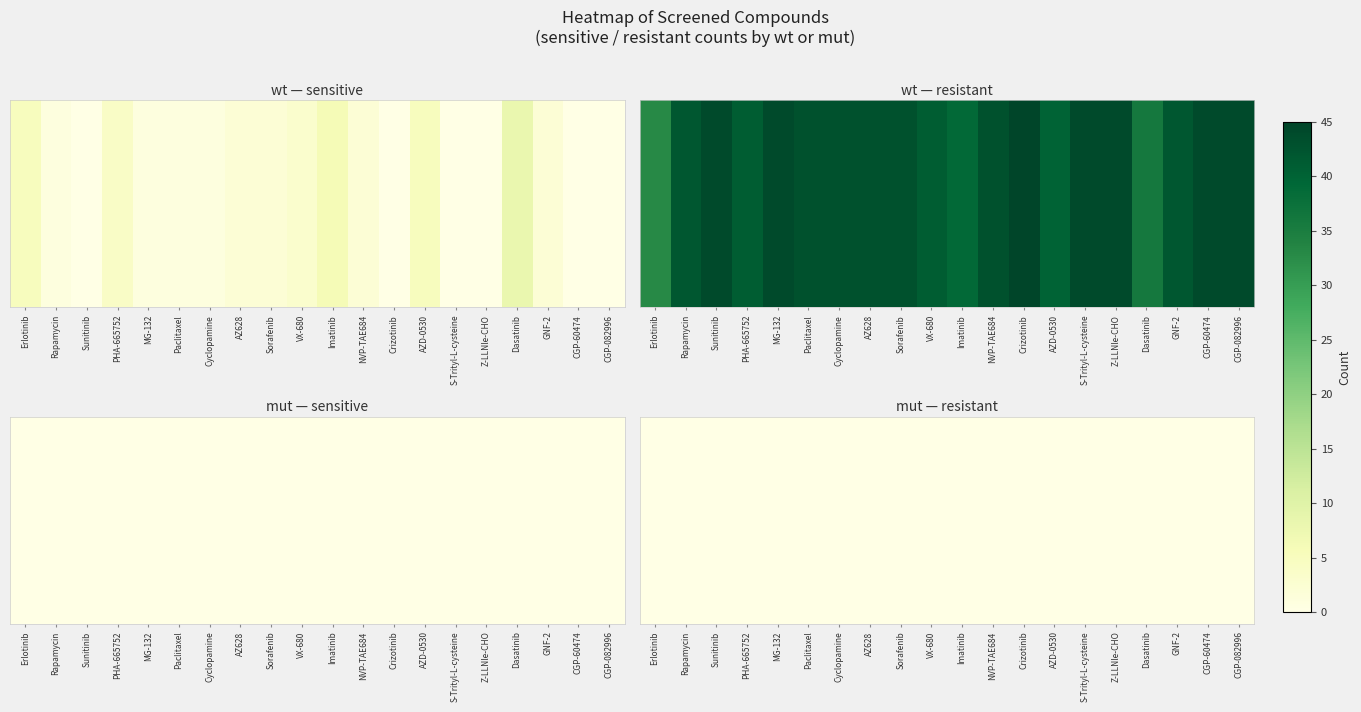

How many values in the wt_resistant series are below 43?

8